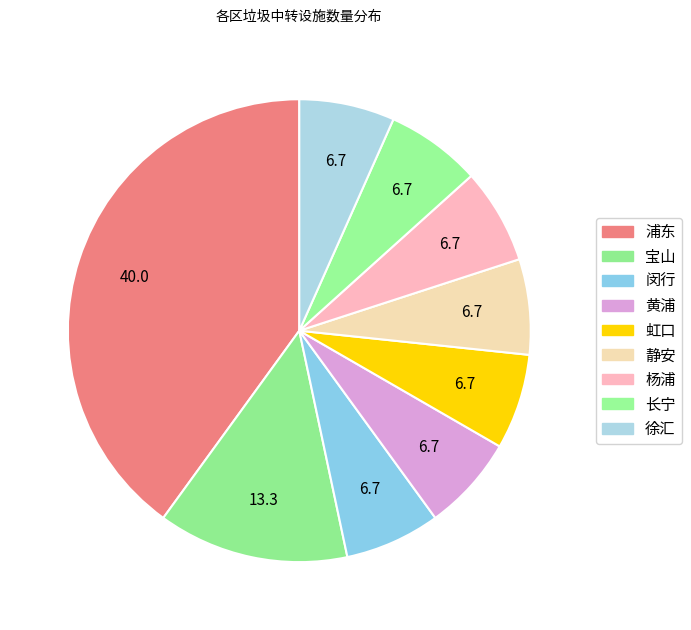

How many slices are in this pie chart?

9